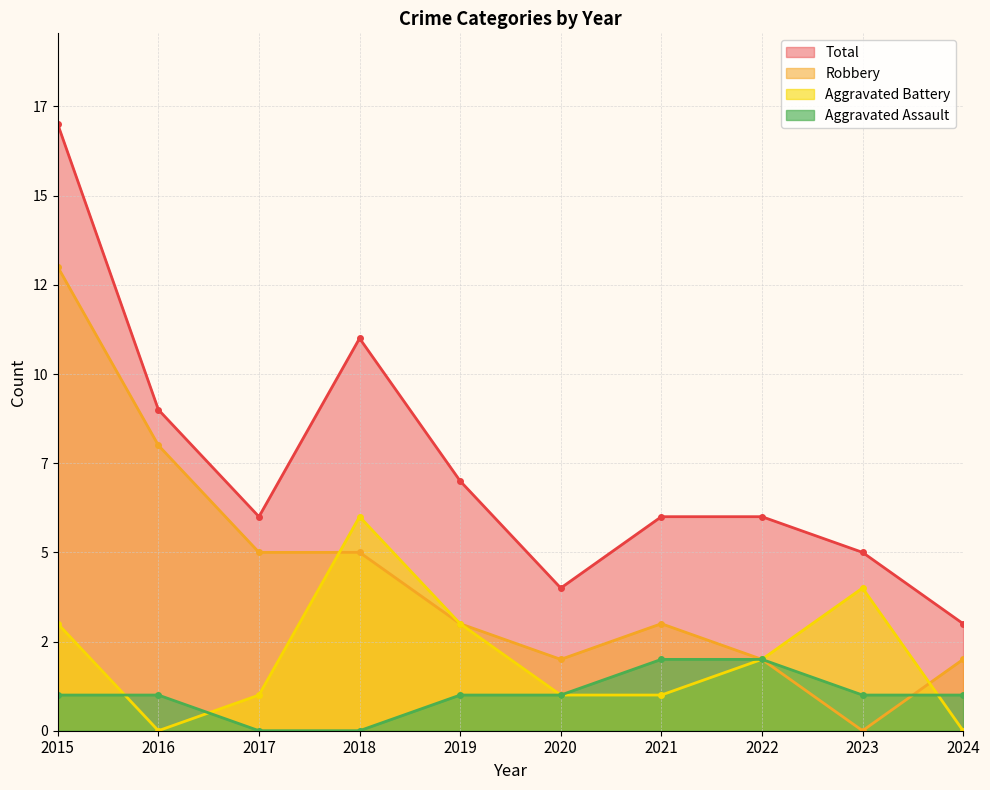

Reading right to left, transcribe all the data shown in this chart.

Aggravated Assault: 1	1	2	2	1	1	0	0	1	1
Aggravated Battery: 0	4	2	1	1	3	6	1	0	3
Robbery: 2	0	2	3	2	3	5	5	8	13
Total: 3	5	6	6	4	7	11	6	9	17